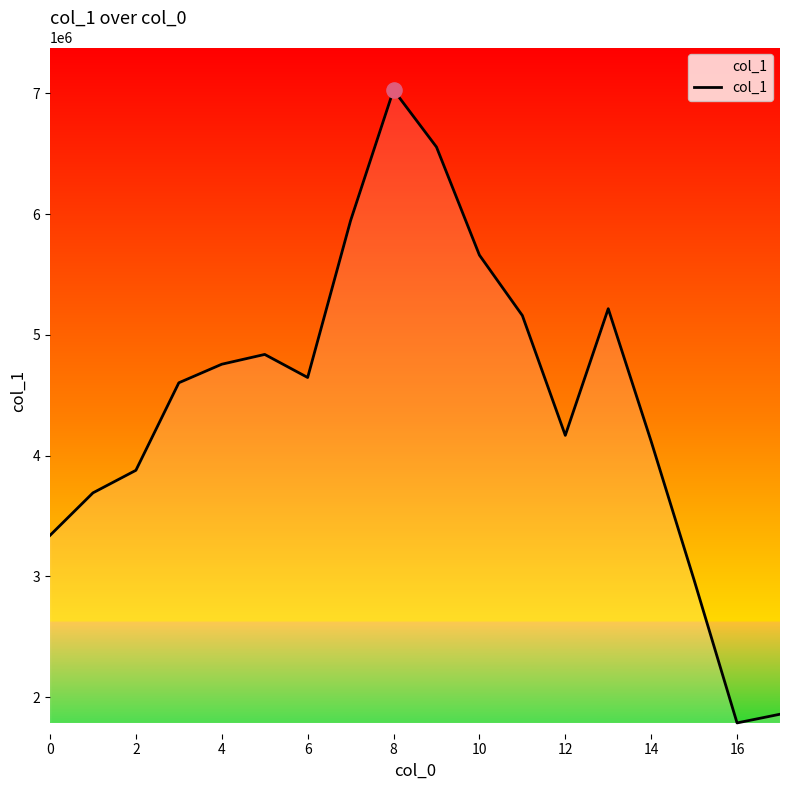

What is the minimum value shown in the chart?

1787181